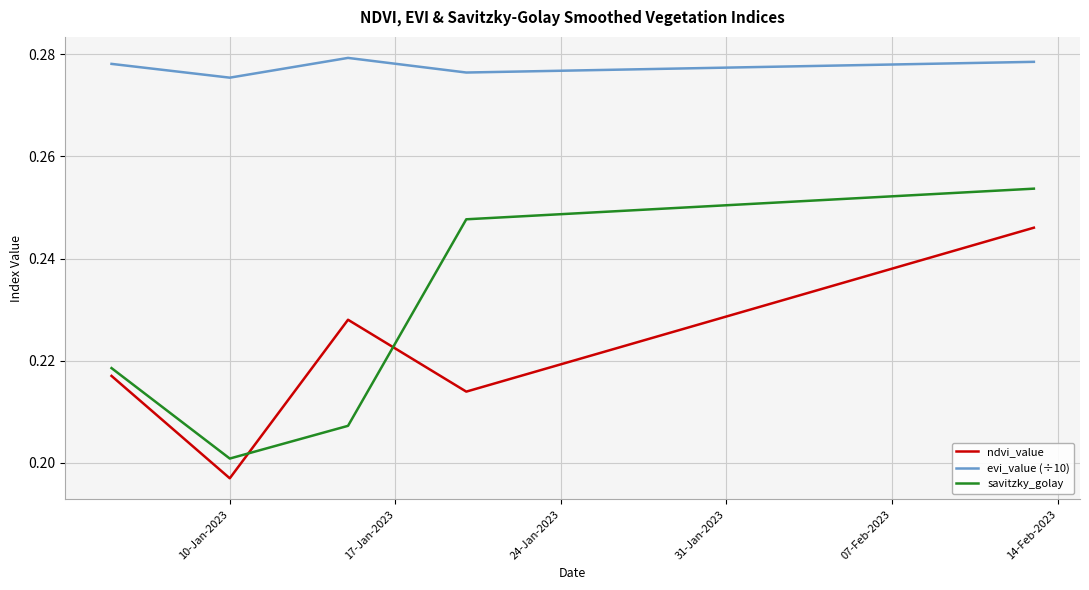

Rank the series by their maximum value, from highest to lowest.

evi_value (÷10), savitzky_golay, ndvi_value